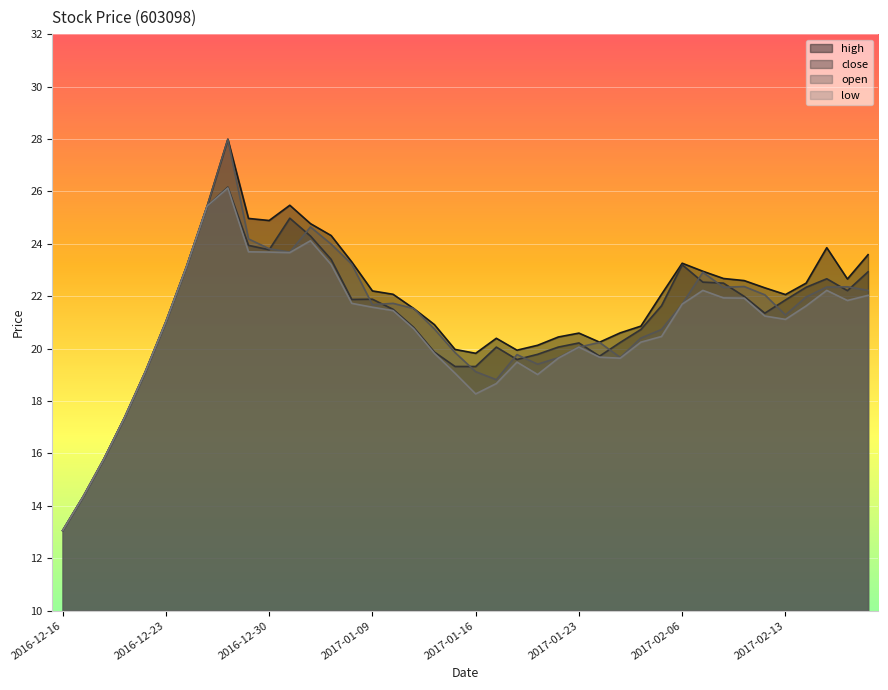

The value of low at 2017-02-16 is 35.9. True or false?

False